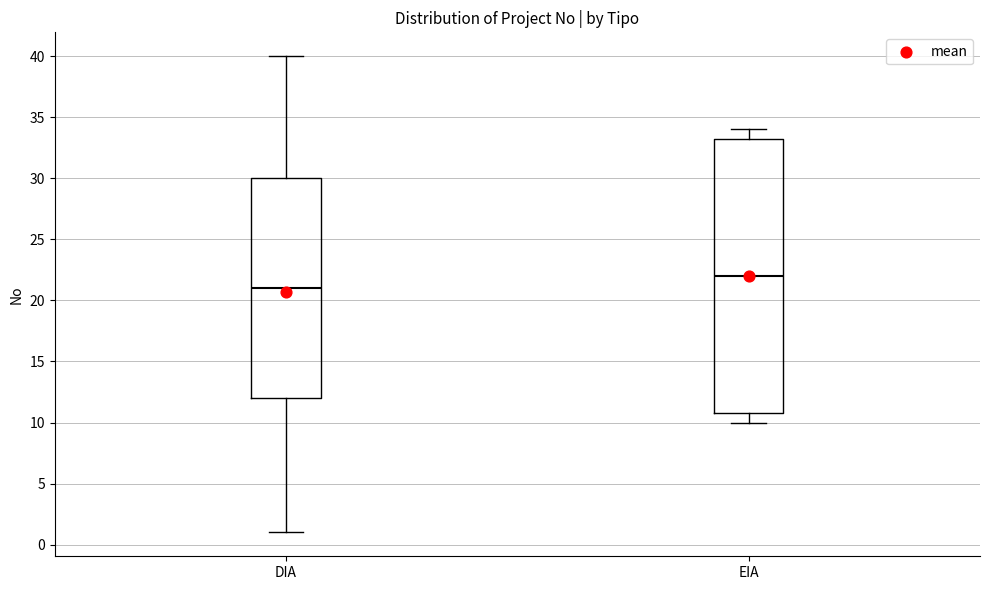

Where is the upper edge of the box for EIA on the y-axis? The values are not printed on the chart, so give them approximately, as read against the axis.

33.5